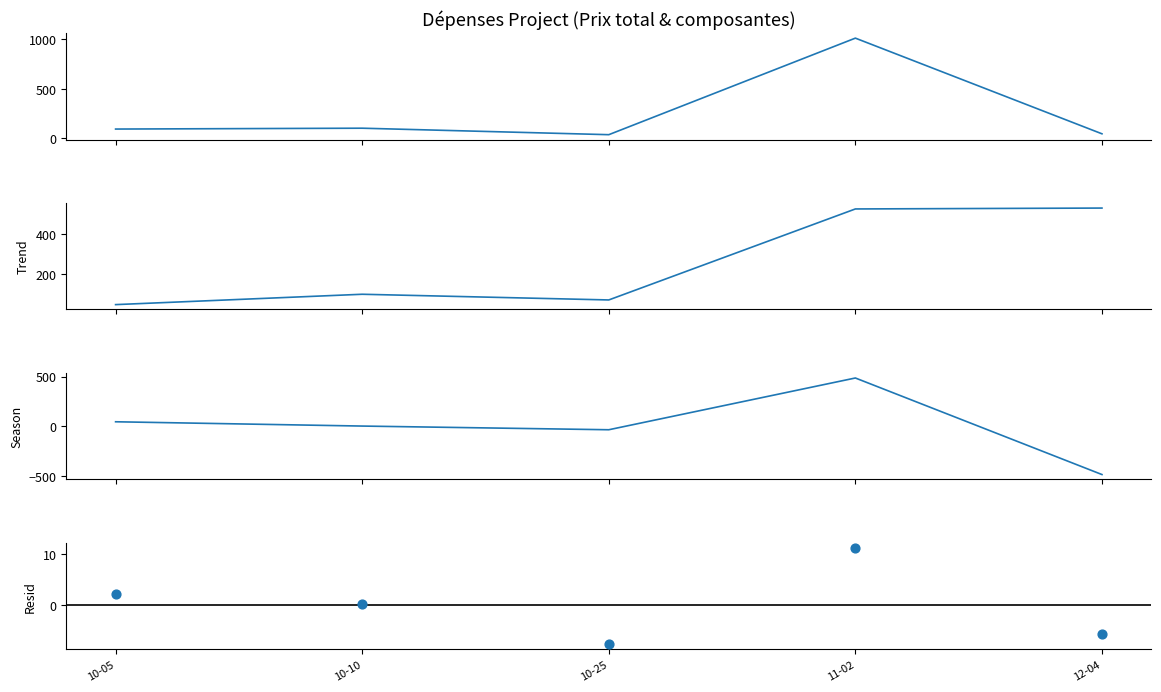

What are all the series names shown in the legend?

Prix total, Trend, Season, Resid